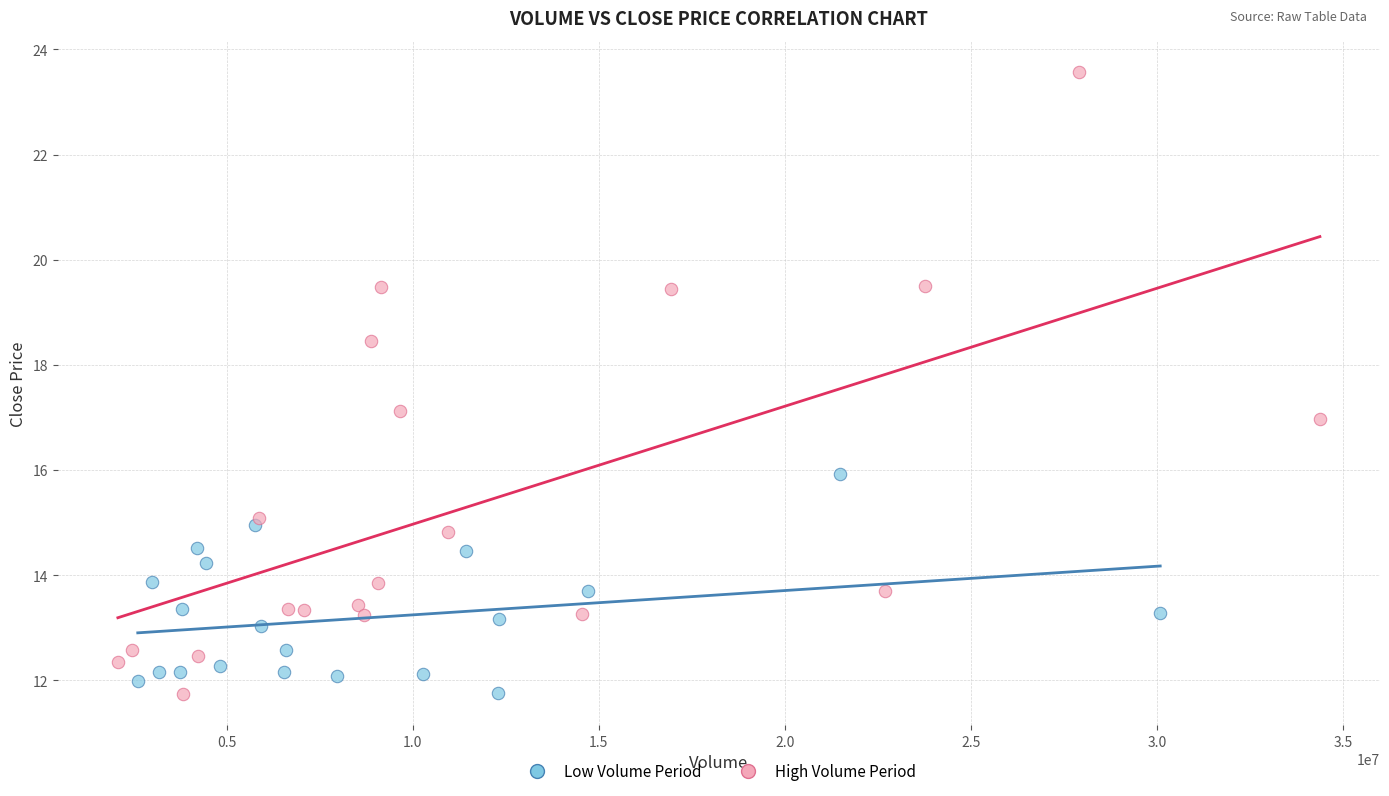

Which series has the largest Y range (max minus min)?

High Volume Period